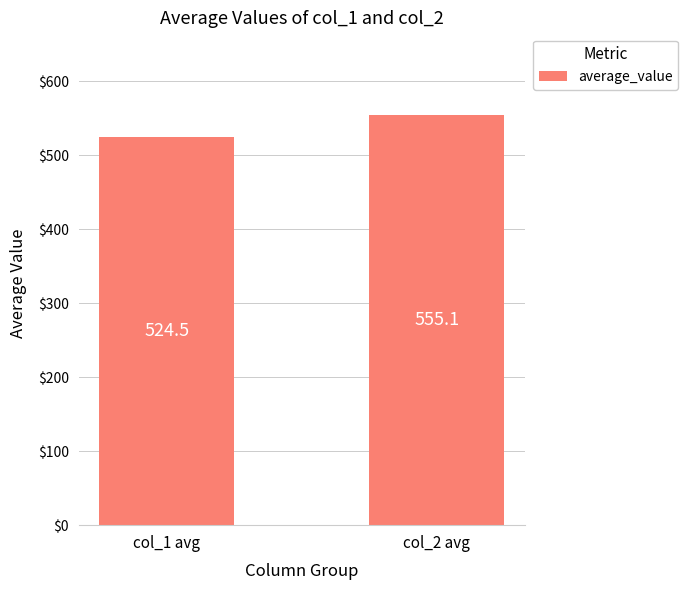

List the labels in order of value, largest first.

col_2 avg, col_1 avg